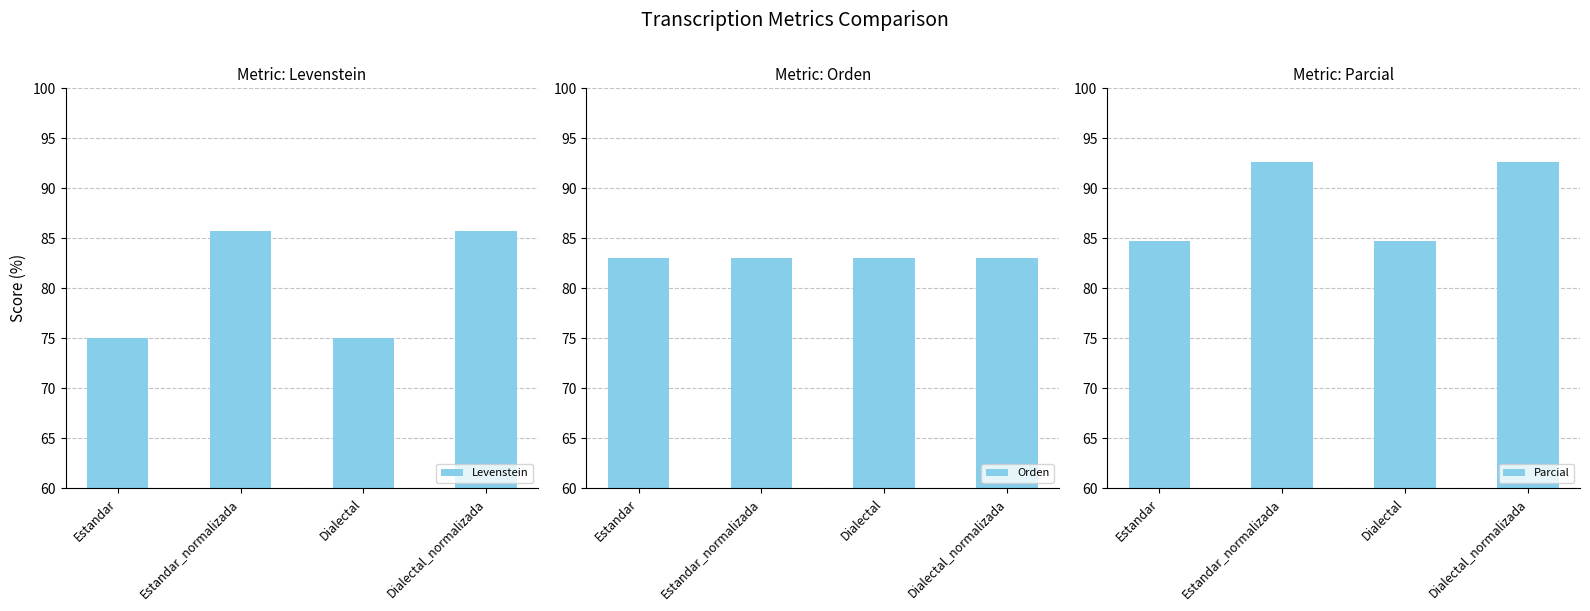

At which label does Levenstein first exceed 85?

Estandar_normalizada